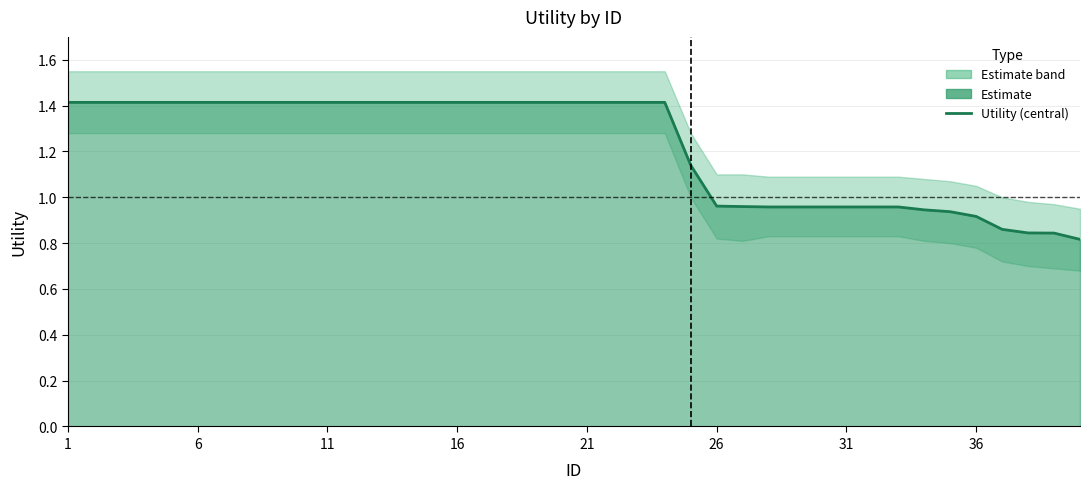

What is the greatest value displayed?

1.4